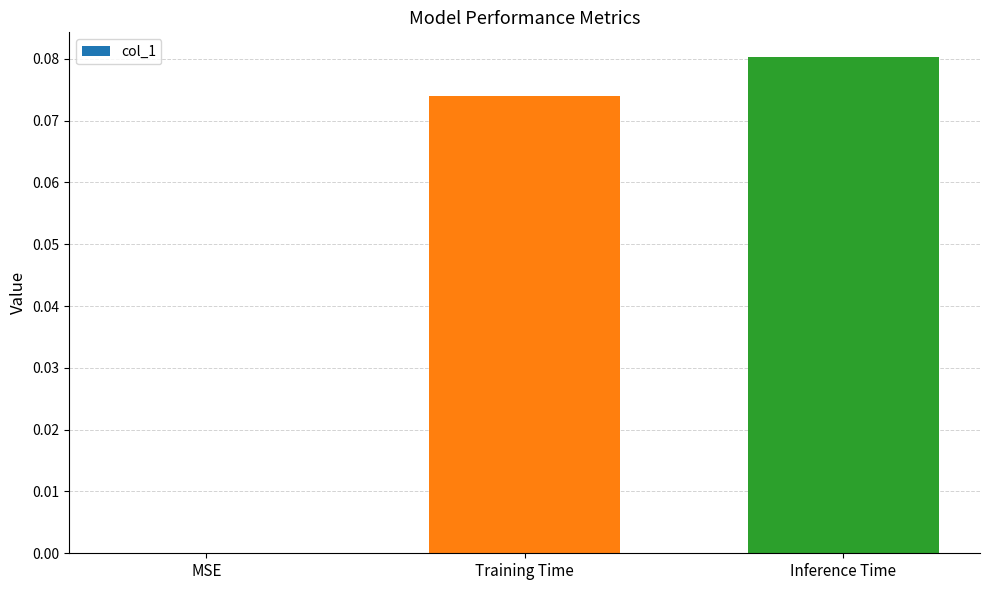

The value at MSE is 0.0. True or false?

True